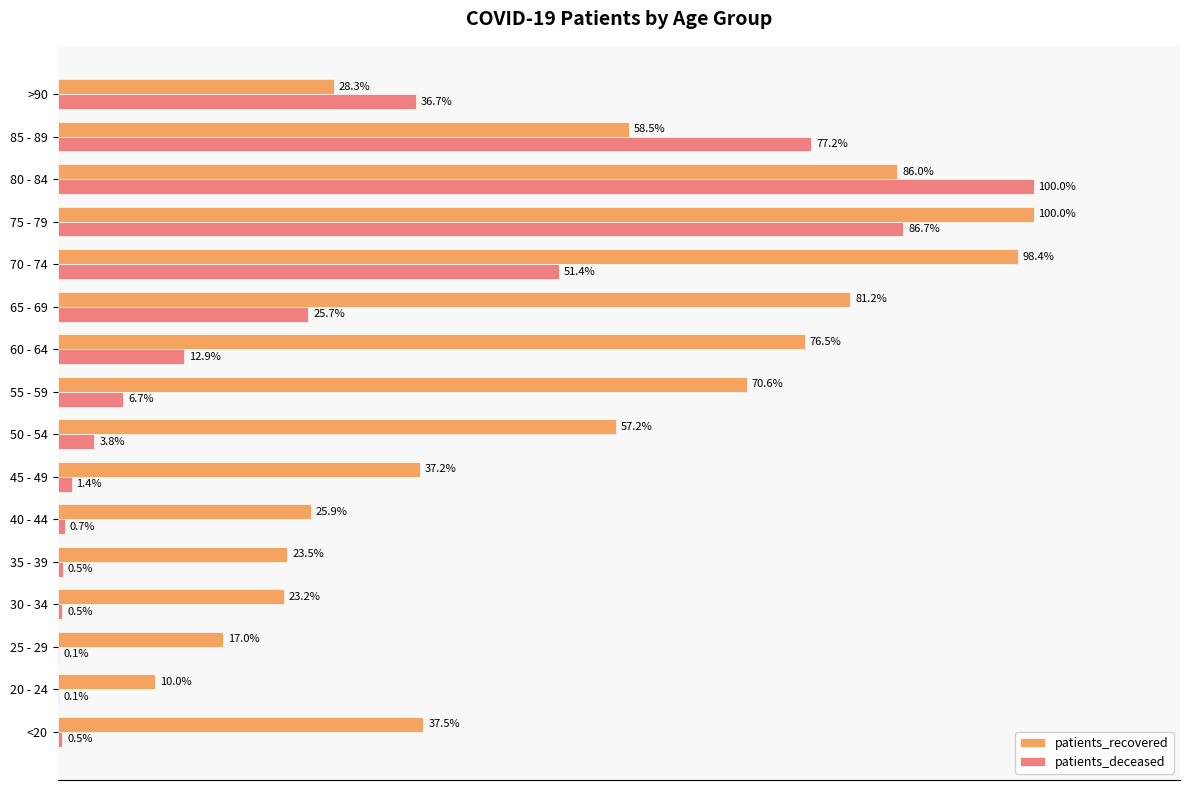

Is the value of patients_recovered at >90 greater than the value of patients_deceased at 80 - 84?

No